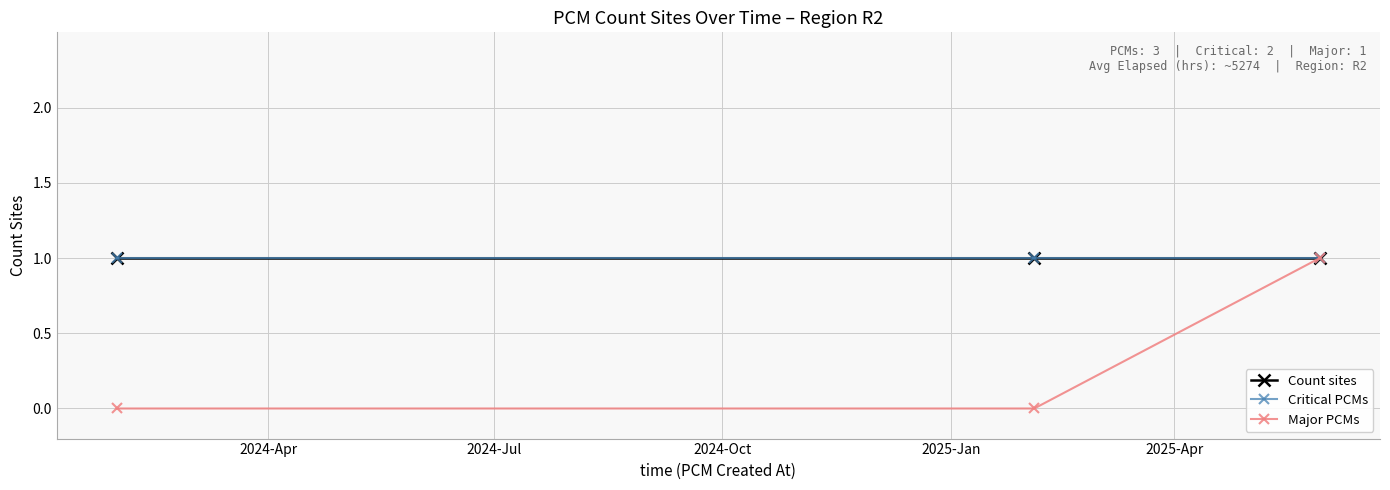

What is the value of the Count sites point at the 2nd from the left?

1